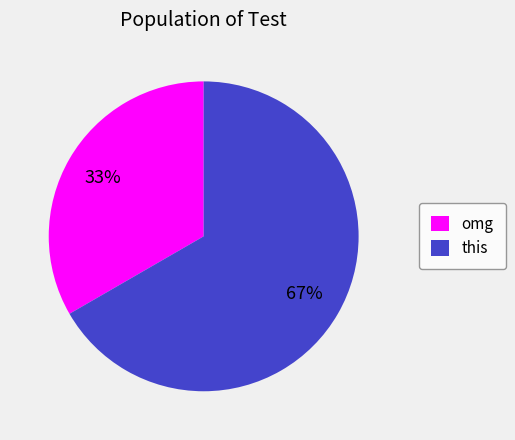

How many segments does this pie chart have?

2